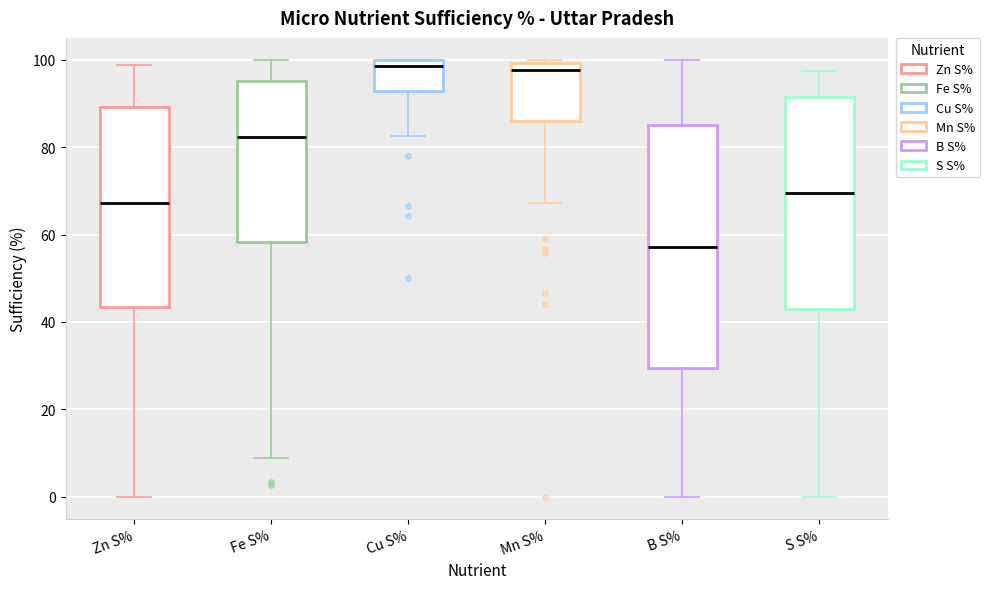

Which box's median line is the lowest?

B S%